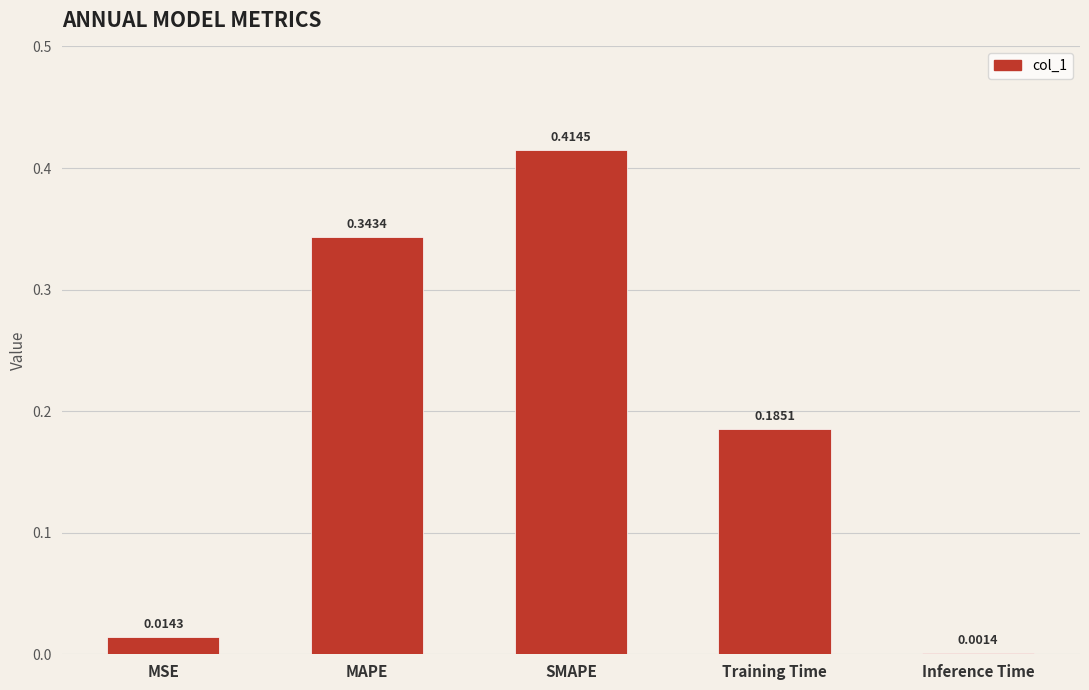

What is the sum of the values at SMAPE and Training Time?

0.6